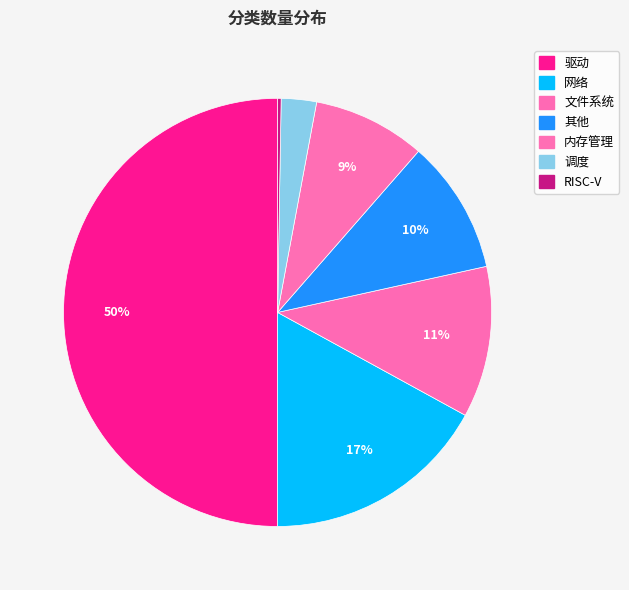

The 其他 slice represents 10% of the pie. True or false?

True